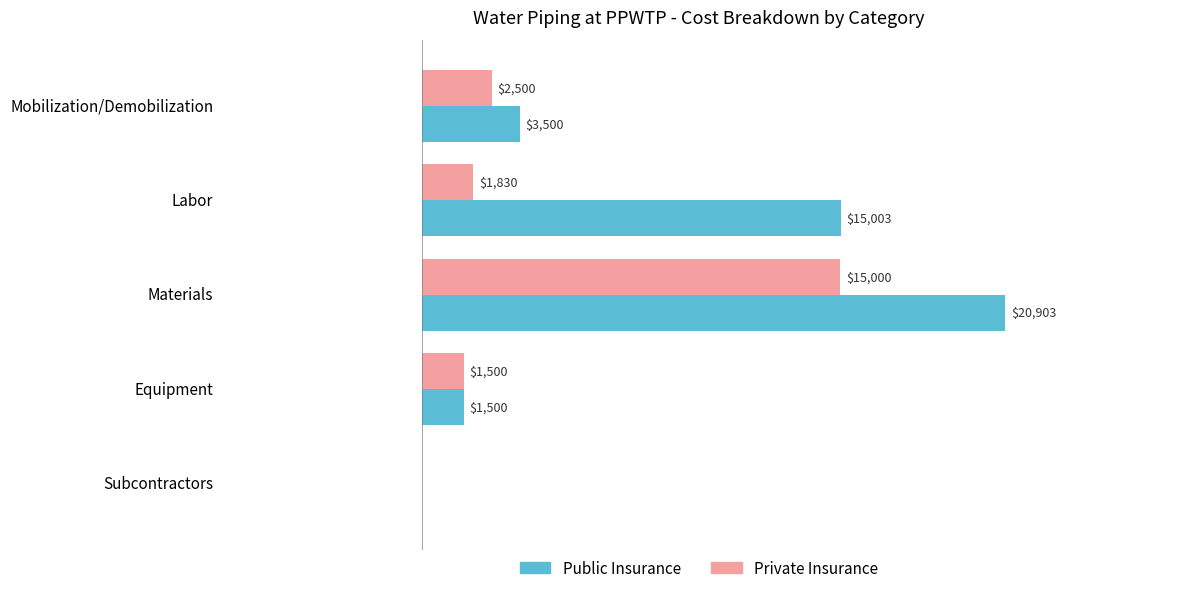

At which label does Public Insurance reach its peak?

Materials